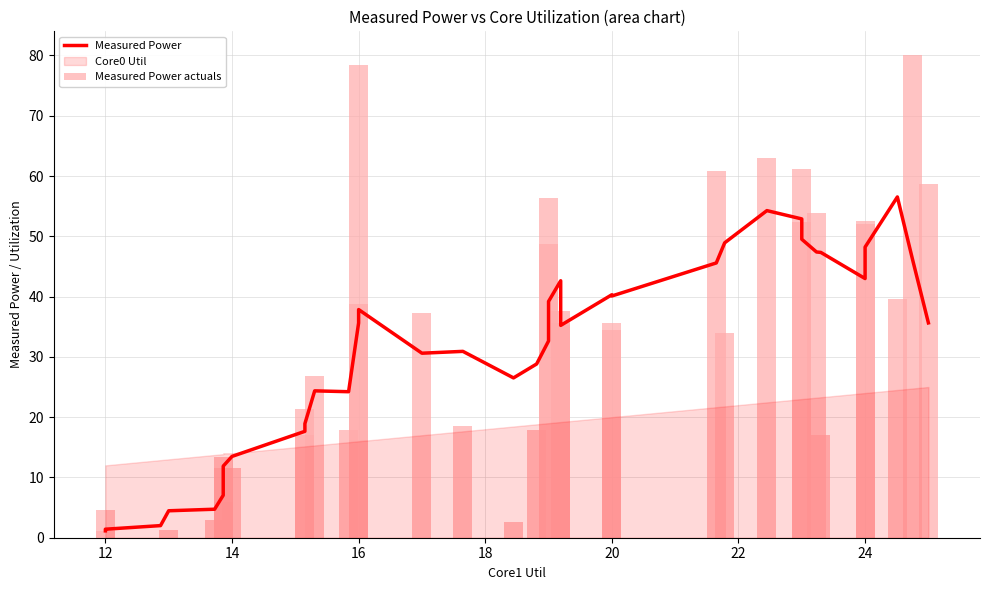

Is it true that Measured Power actuals equals 16.3 at 24?

False